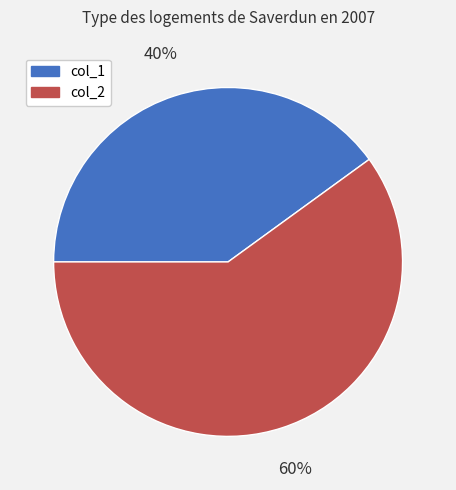

Count the number of slices in the pie.

2